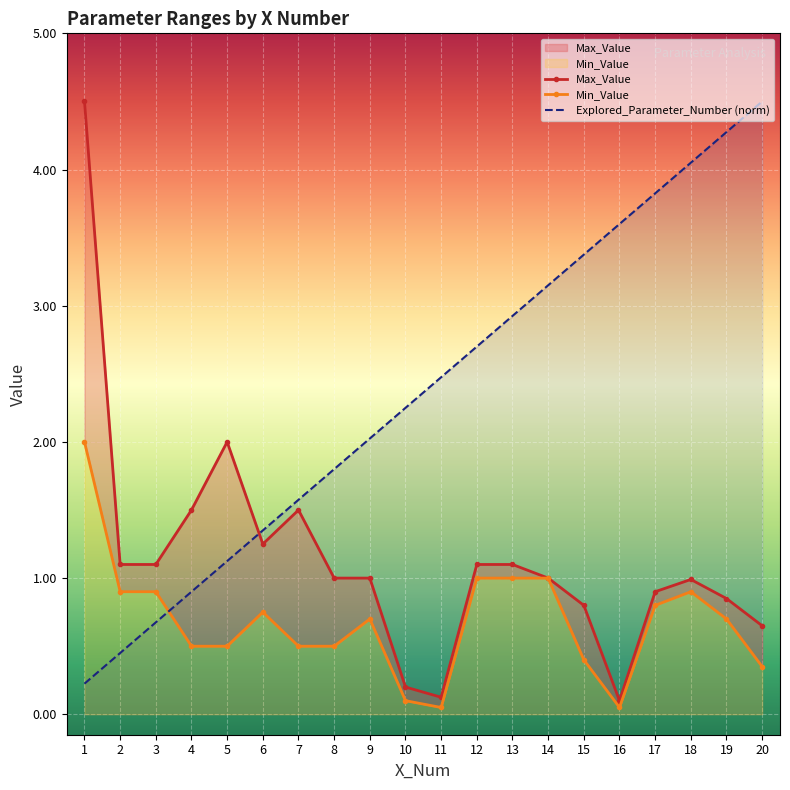

List the series in order of their overall mean, highest first.

Explored_Parameter_Number (norm), Max_Value, Min_Value